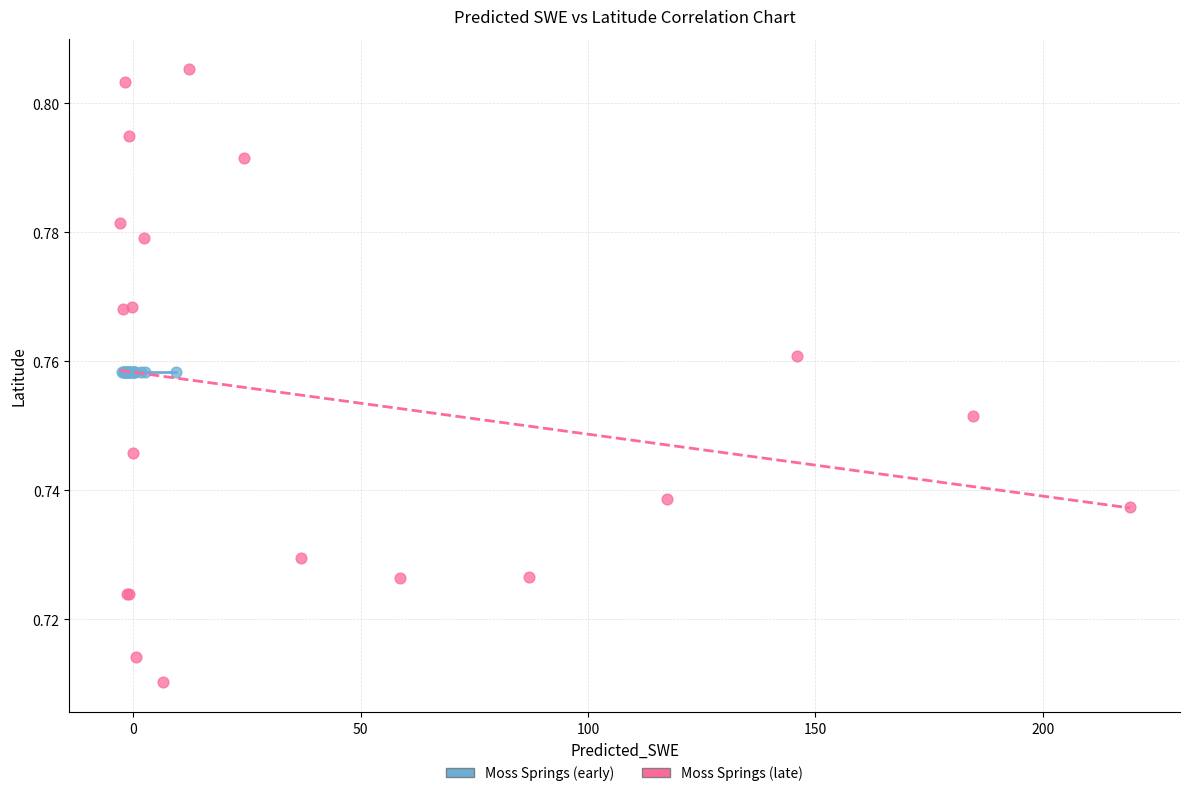

Which series contains the lowest Y value?

Moss Springs (late)